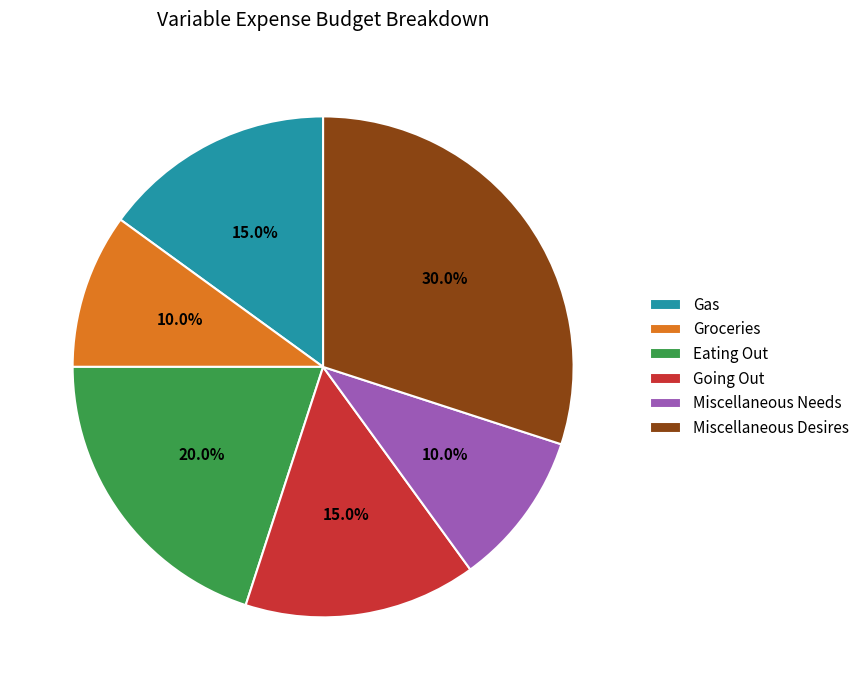

What is the largest slice in the pie chart?

Miscellaneous Desires